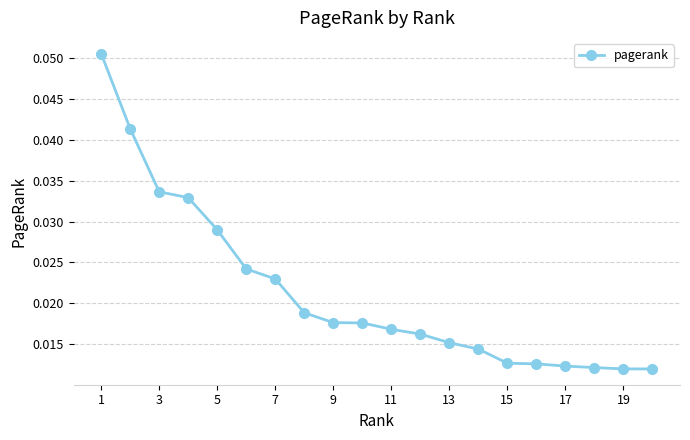

What is the sum of all values?

0.4